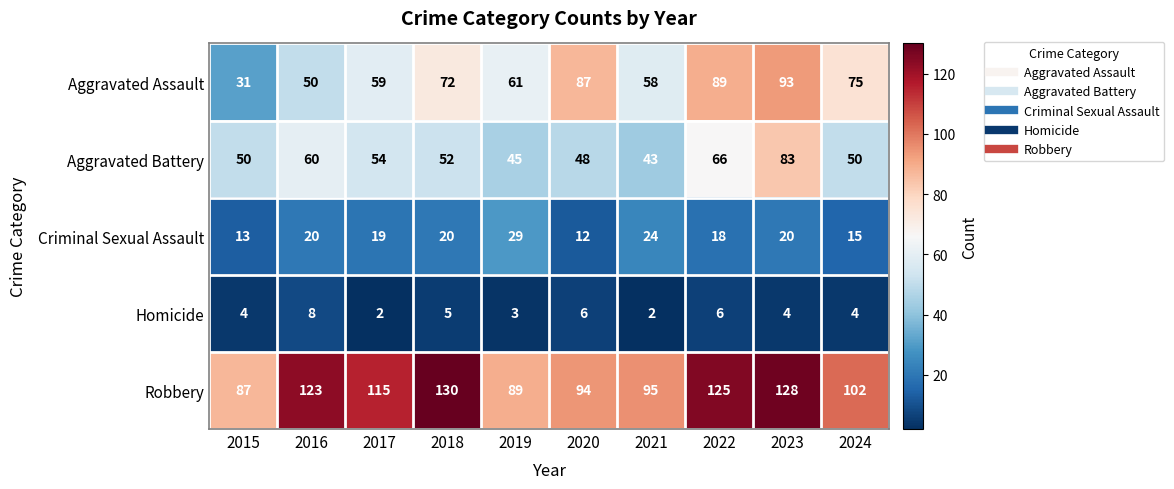

What is the maximum value shown in the chart?

130